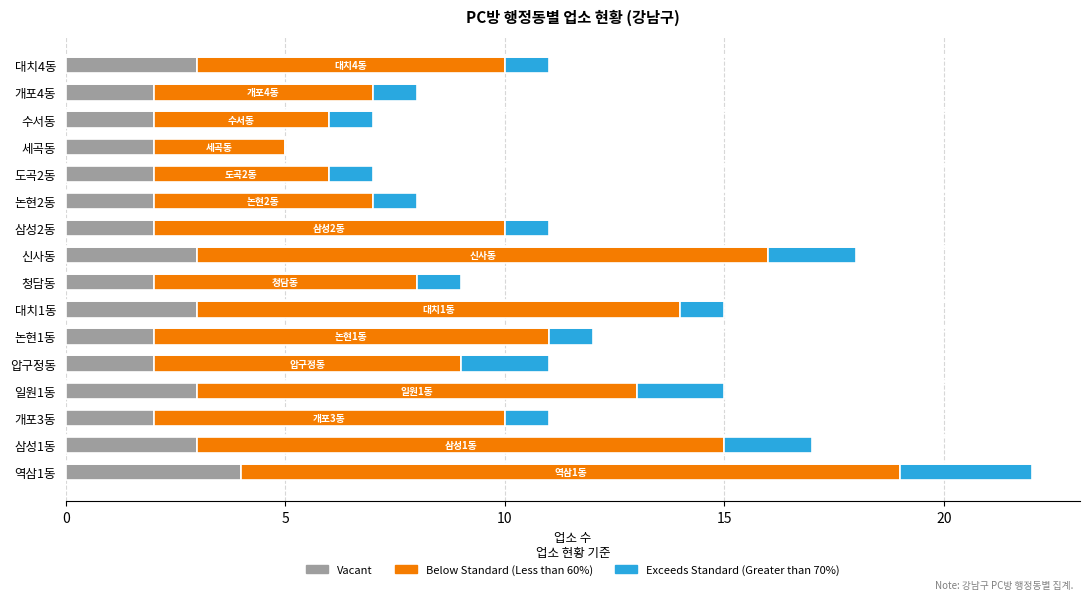

At which category is the sum across all series the highest?

역삼1동